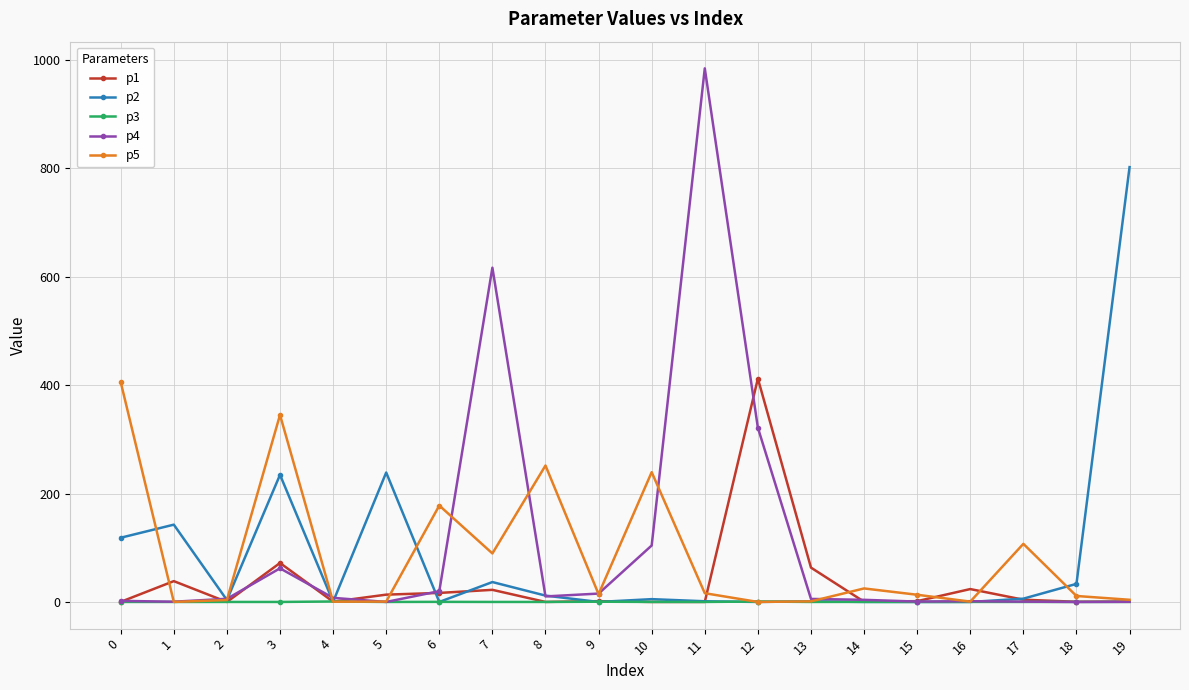

The p5 series shows 14.4 at 9. True or false?

True